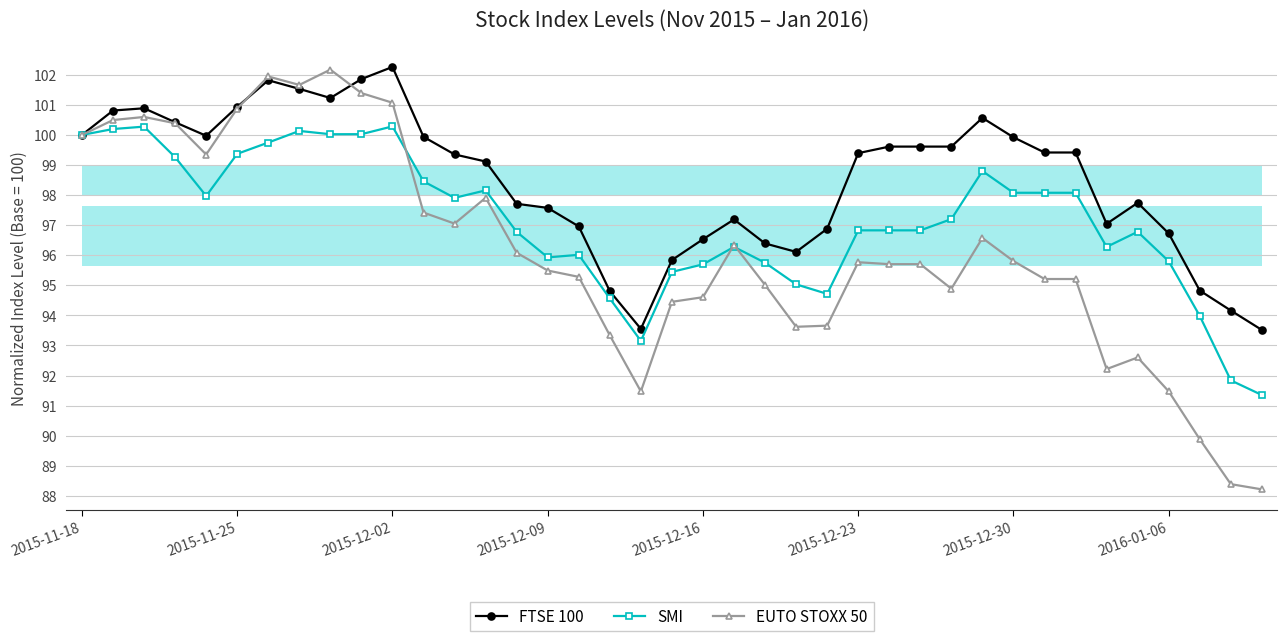

What is the highest value of the FTSE 100 series?

102.3